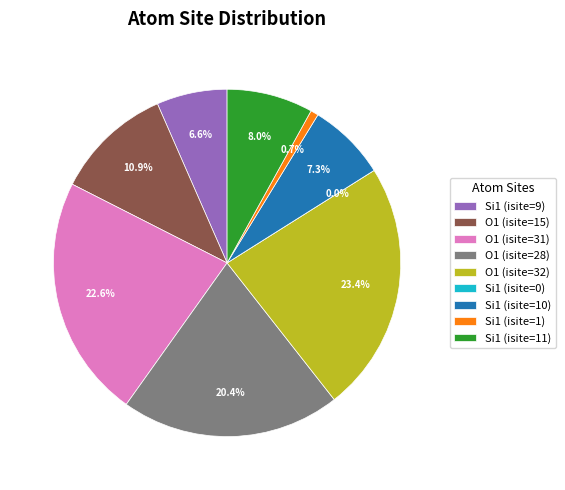

Is it true that O1 (isite=15) is 11% of the pie?

True